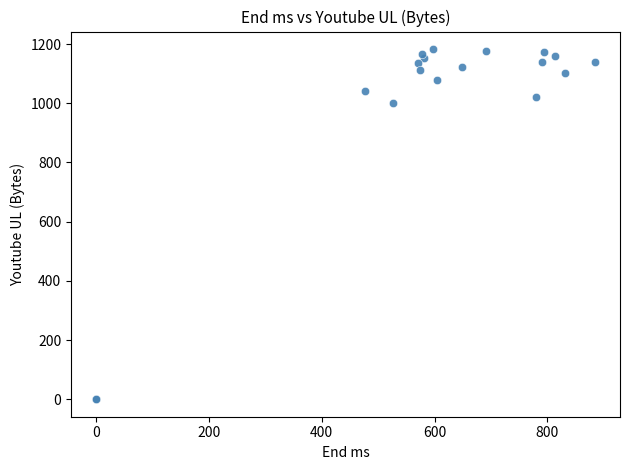

What Y value in the scatter plot is closest to 591?

1000.0